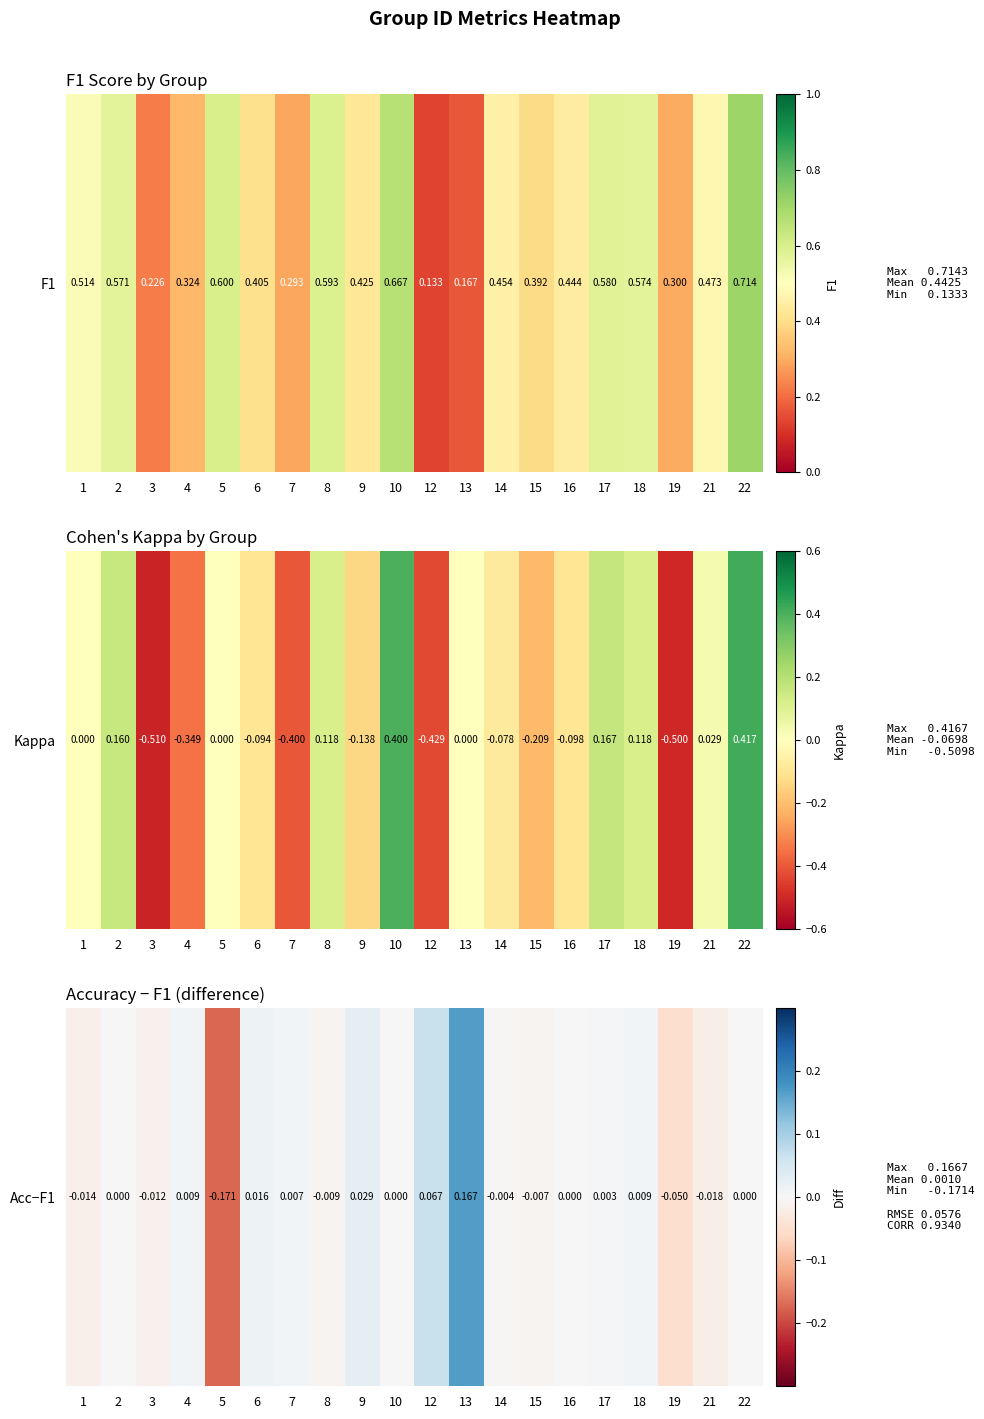

At which category does the chart reach its peak across all series?

13